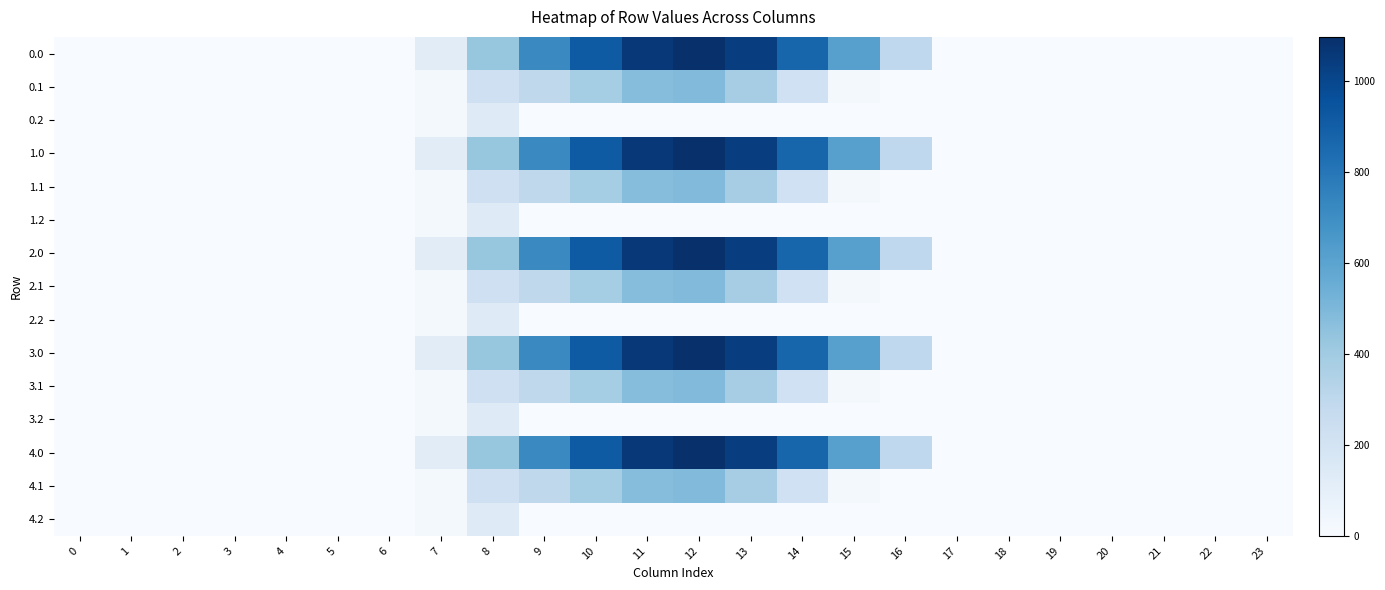

How many categories are shown in the chart?

24